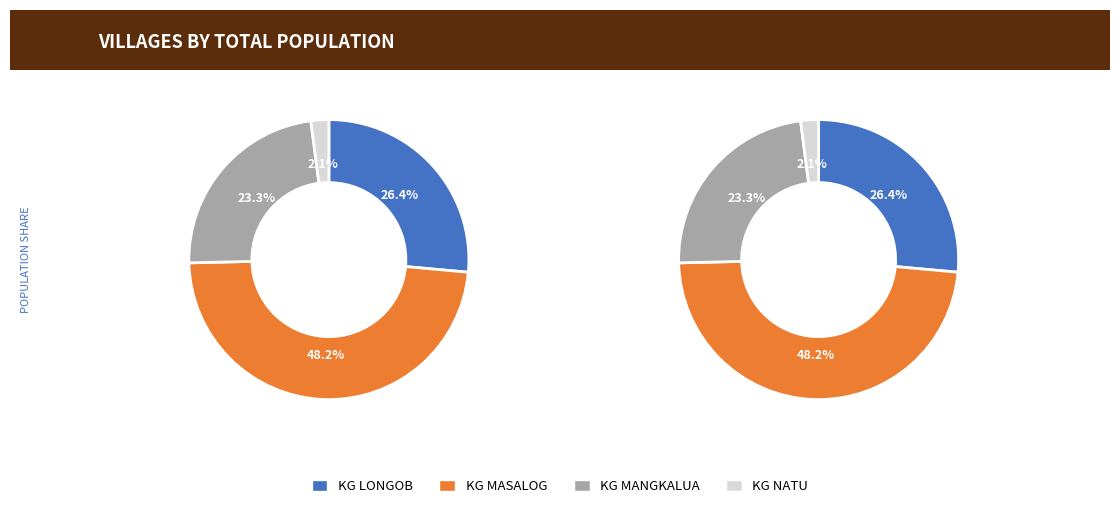

What percentage is NOT represented by KG NATU?

97.9%